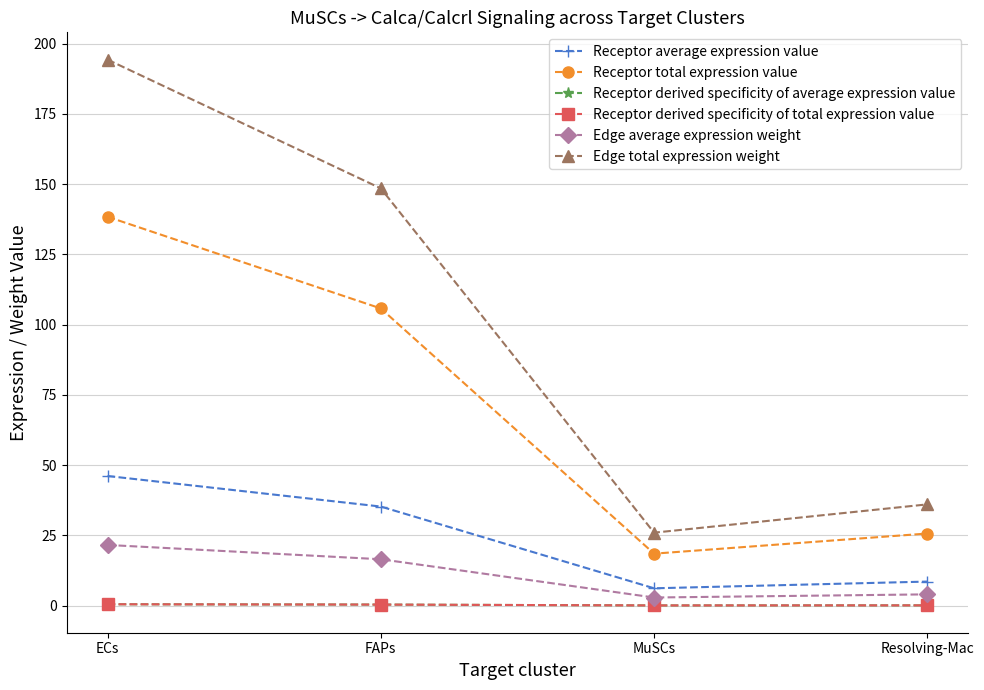

Is this an area chart (filled region under the line)?

No